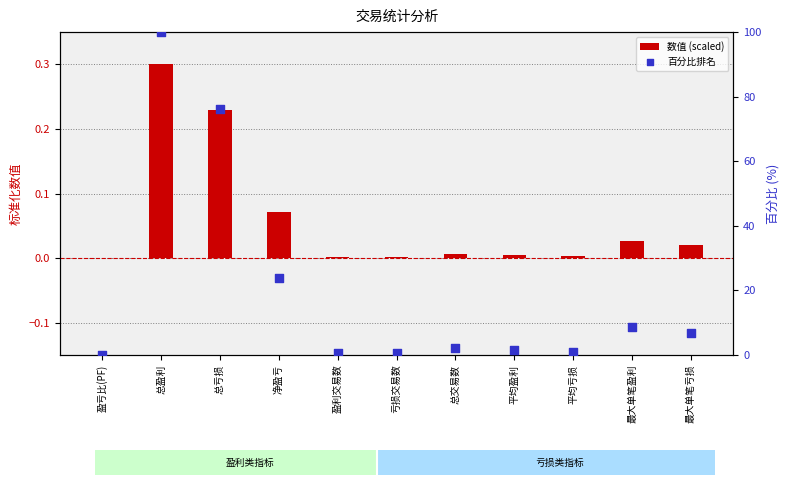

What are all the series names shown in the legend?

数值 (scaled), 百分比排名